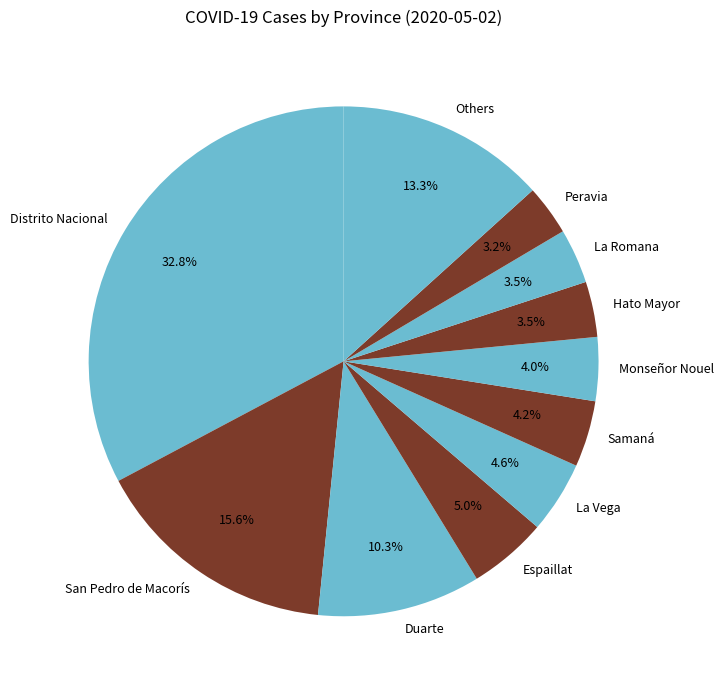

Which category has the biggest portion of the pie?

Distrito Nacional